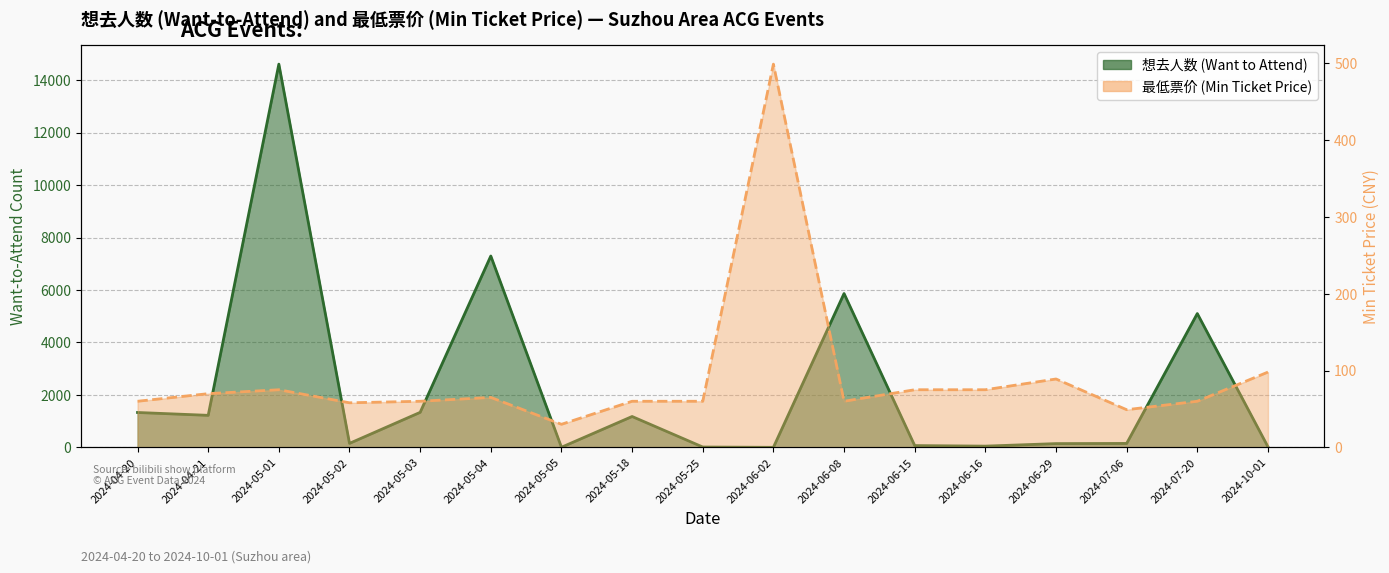

List the labels in order of 想去人数 (Want to Attend) value, smallest first.

2024-06-02, 2024-05-05, 2024-05-25, 2024-10-01, 2024-06-16, 2024-06-15, 2024-06-29, 2024-07-06, 2024-05-02, 2024-05-18, 2024-04-21, 2024-04-20, 2024-05-03, 2024-07-20, 2024-06-08, 2024-05-04, 2024-05-01